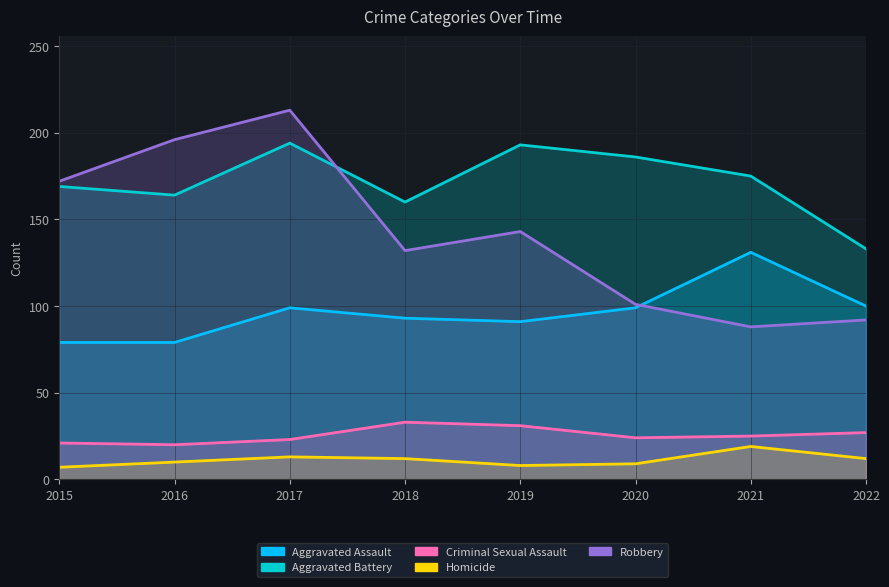

The value of Aggravated Battery at 2015 is 62. True or false?

False